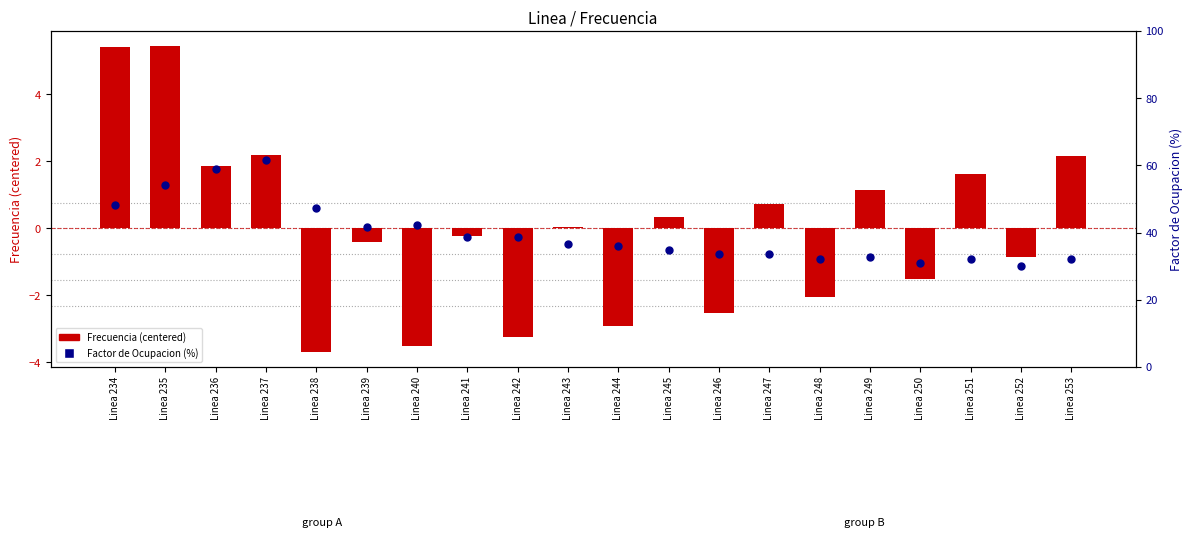

At how many categories does at least one series exceed 2?

20